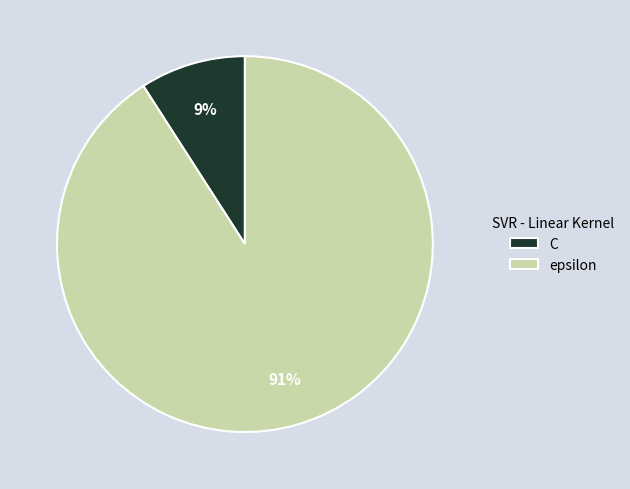

Which category has the biggest portion of the pie?

epsilon